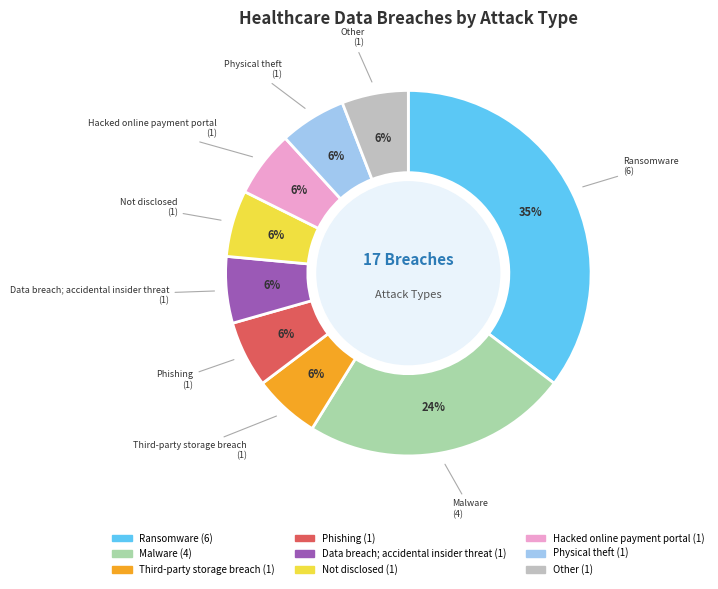

To the nearest percent, what percentage of the pie is Phishing?

6%